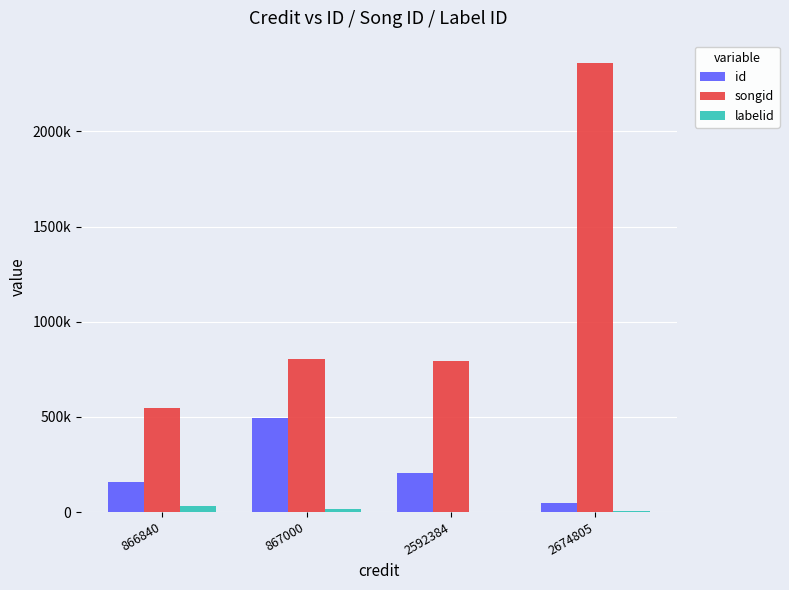

List the labels in order of labelid value, smallest first.

2592384, 2674805, 867000, 866840